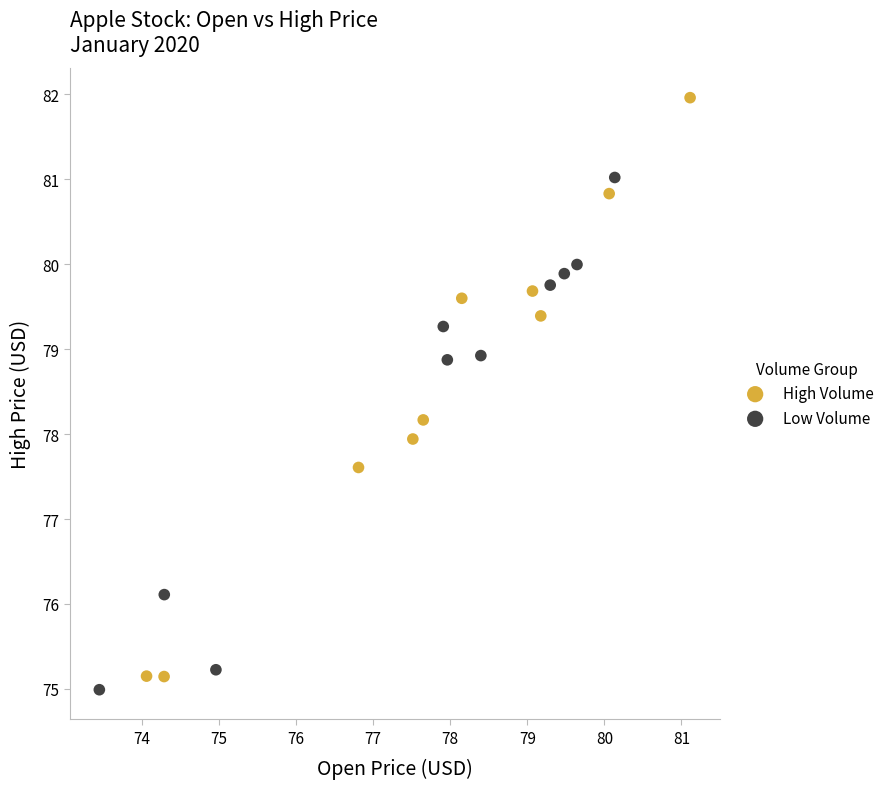

Which series has the largest Y range (max minus min)?

High Volume